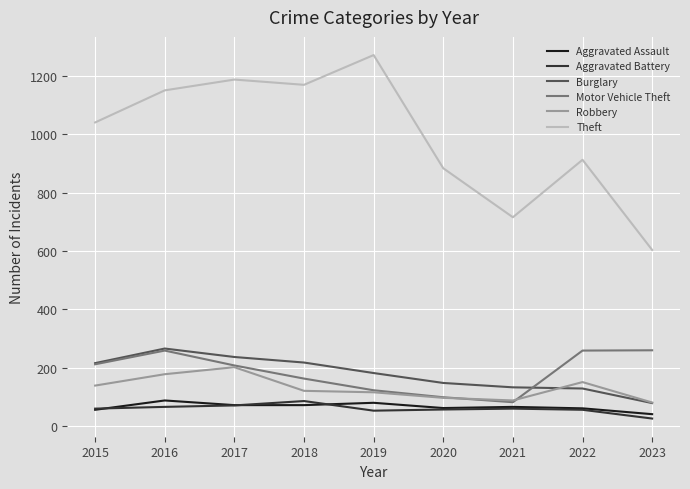

Which category has the highest value across all series?

2019